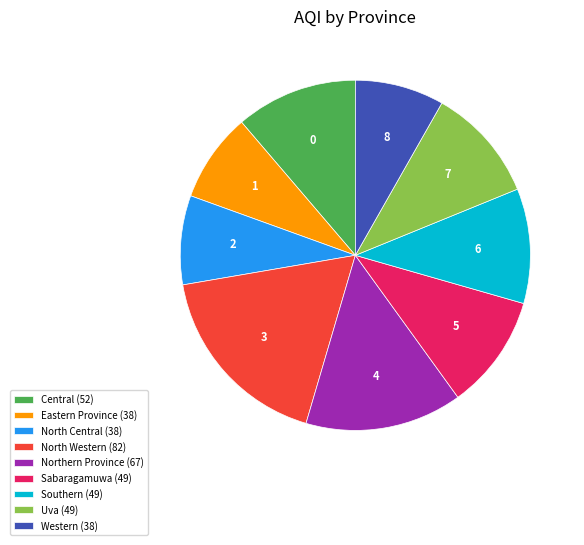

What is the largest slice in the pie chart?

North Western